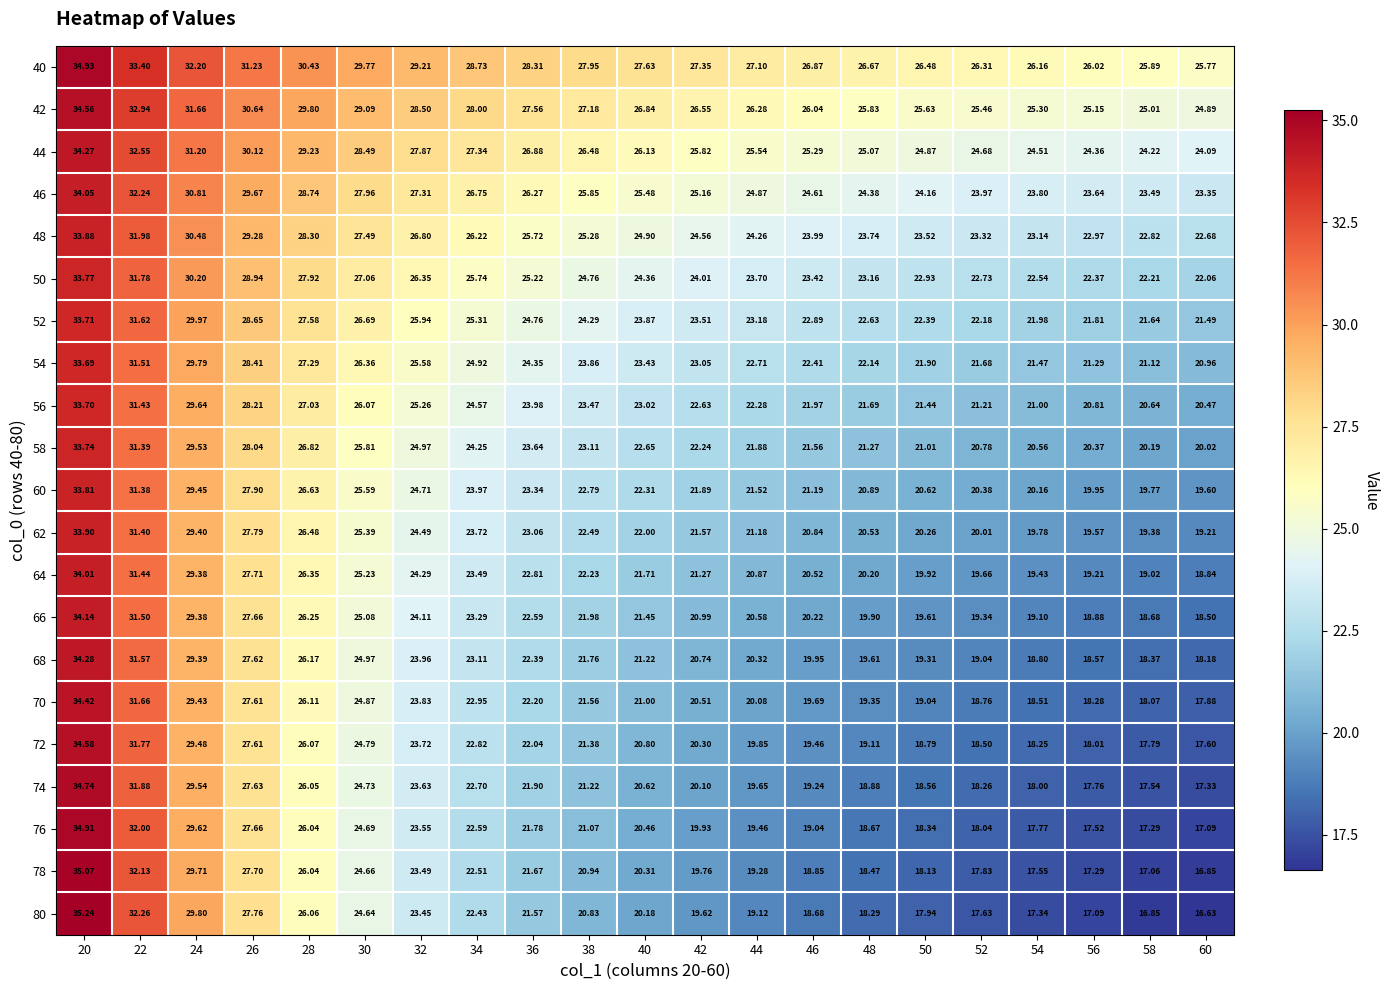

Is the value of 56 at 52 greater than the value of 46 at 58?

No